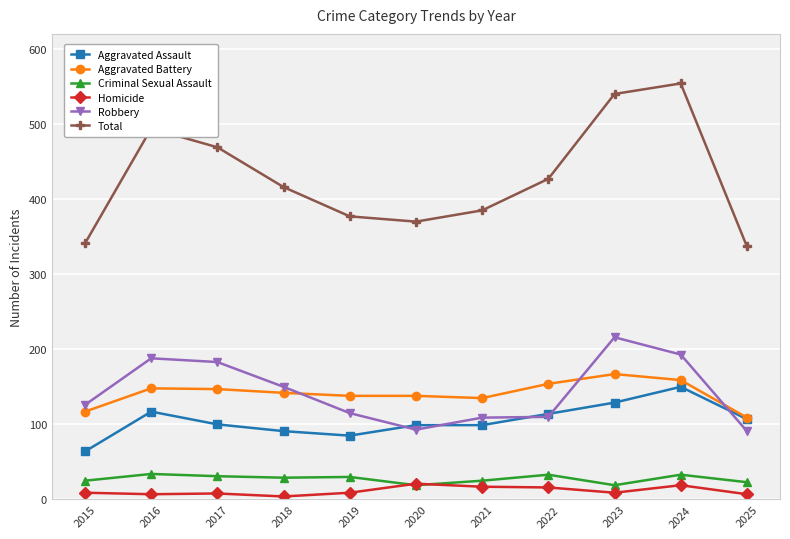

What is the average value of the Criminal Sexual Assault series?

27